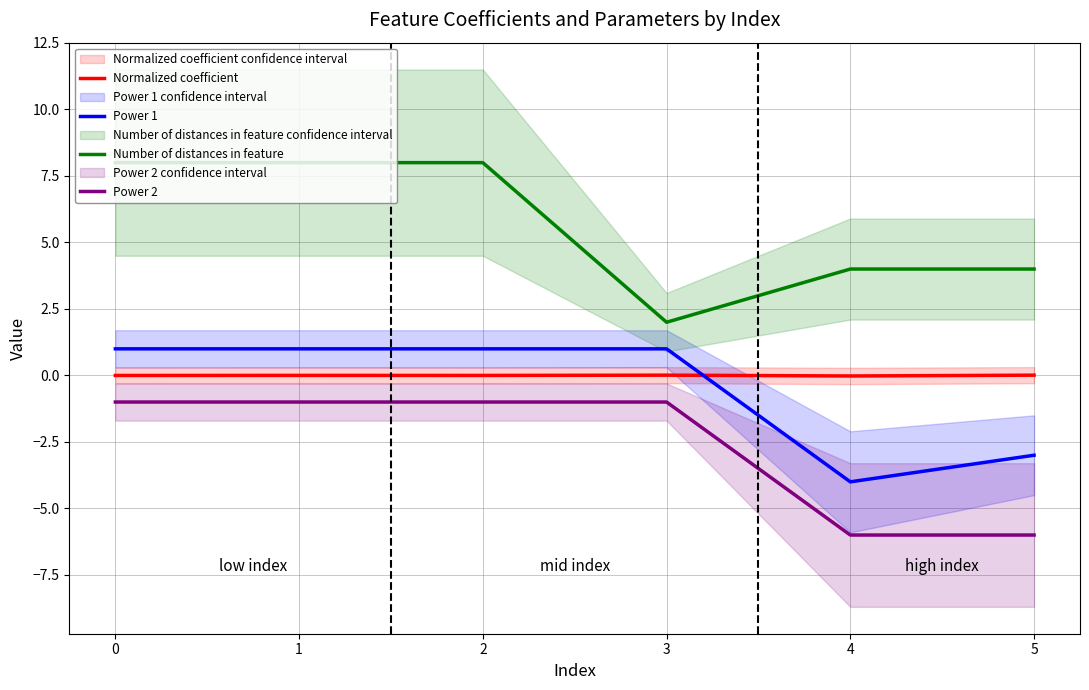

What is the average value of the Power 2 series?

-2.7